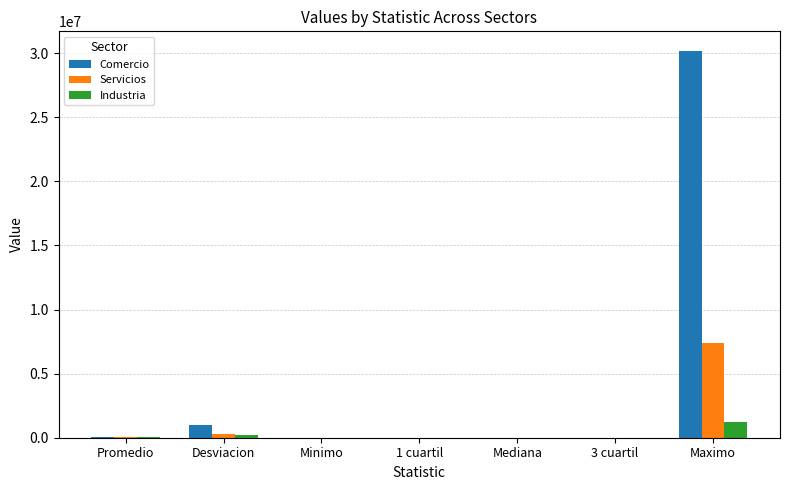

What is the maximum value for Industria?

1200000.0